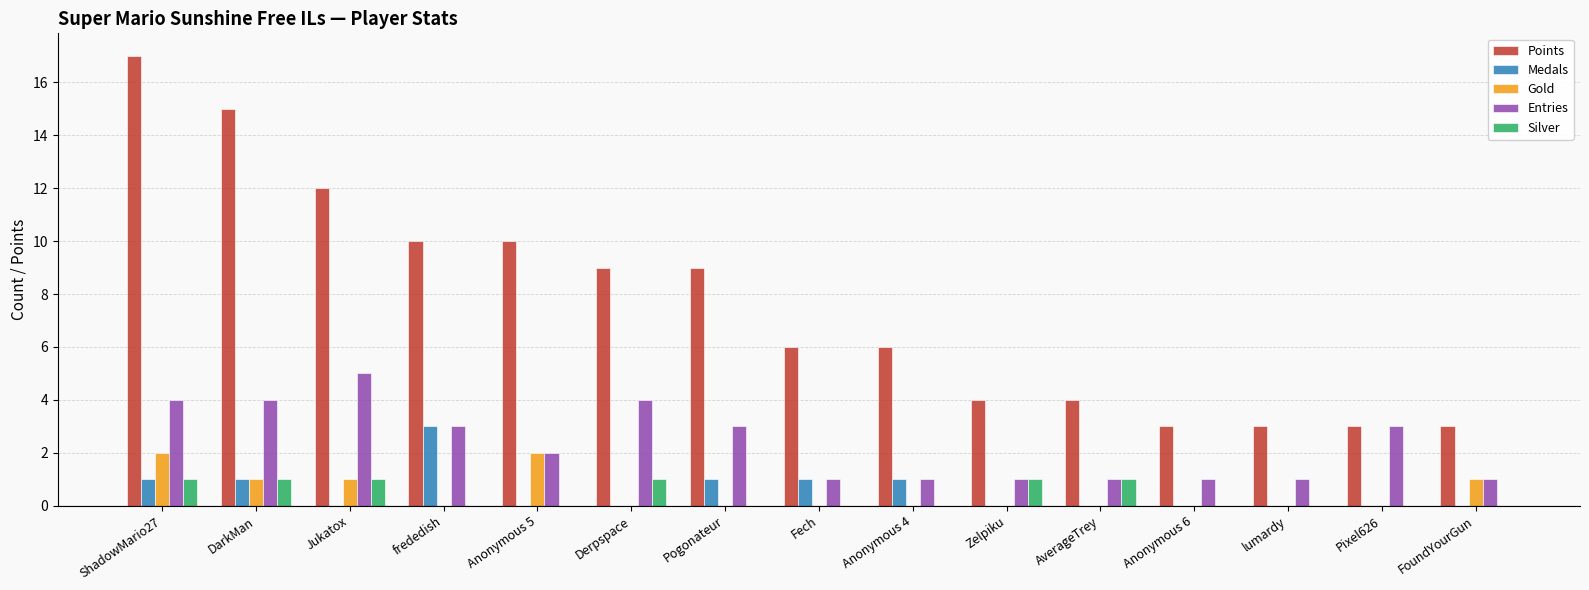

What is the highest value of the Points series?

17